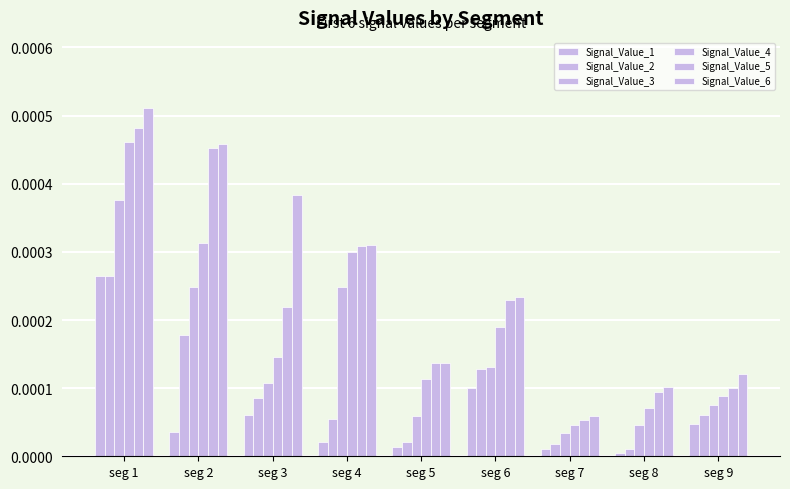

Which category has the lowest value across all series?

seg 8